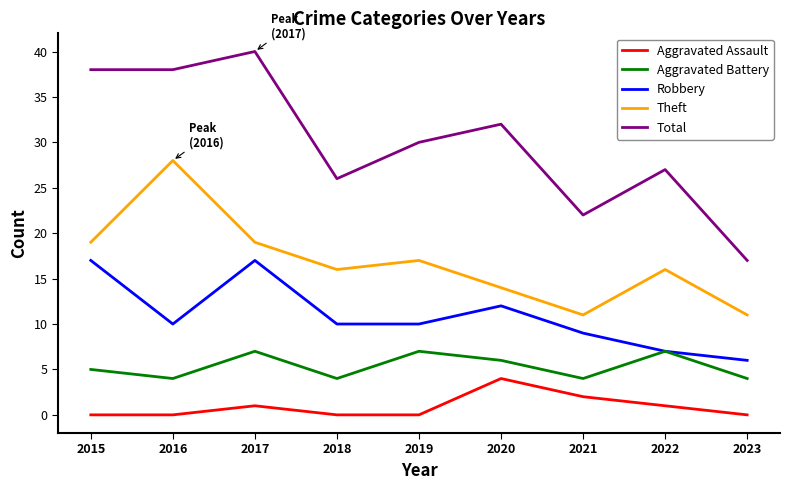

At how many categories does at least one series exceed 34?

3